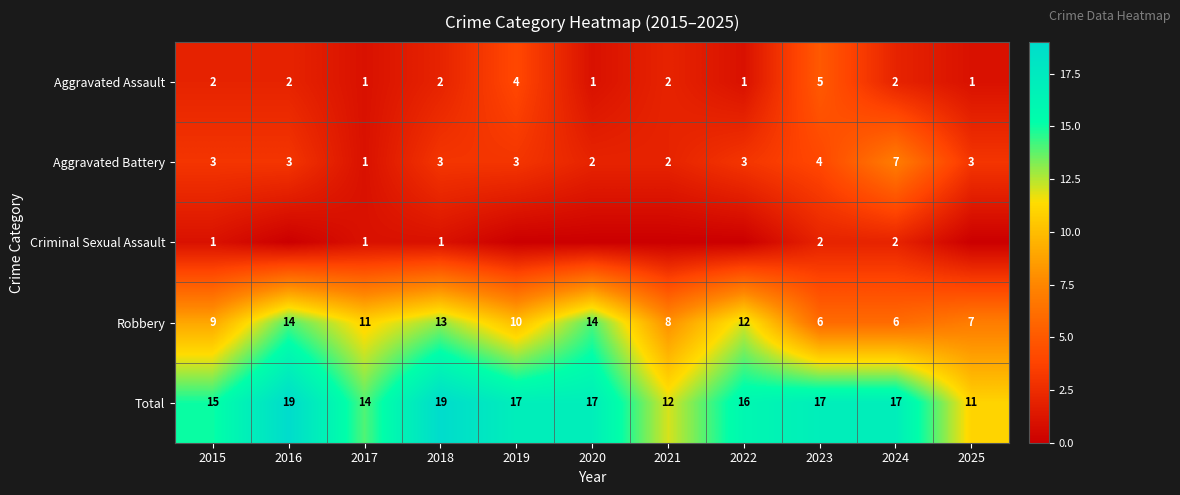

What value does the Aggravated Battery series have at 2022?

3